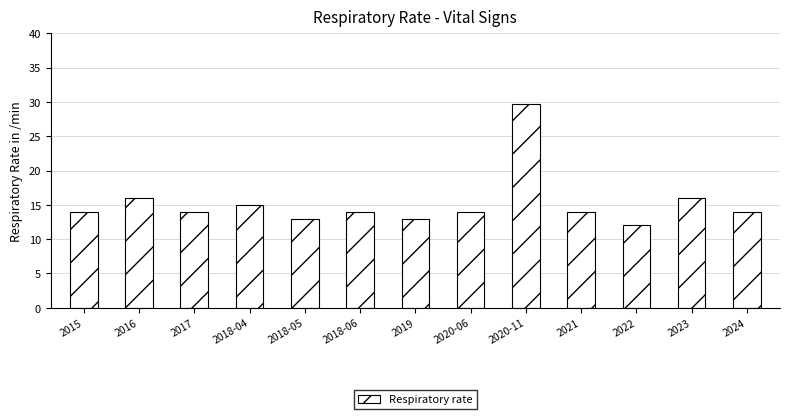

Reading right to left, what are all the values shown in this chart?

14.0	16.0	12.0	14.0	29.7	14.0	13.0	14.0	13.0	15.0	14.0	16.0	14.0